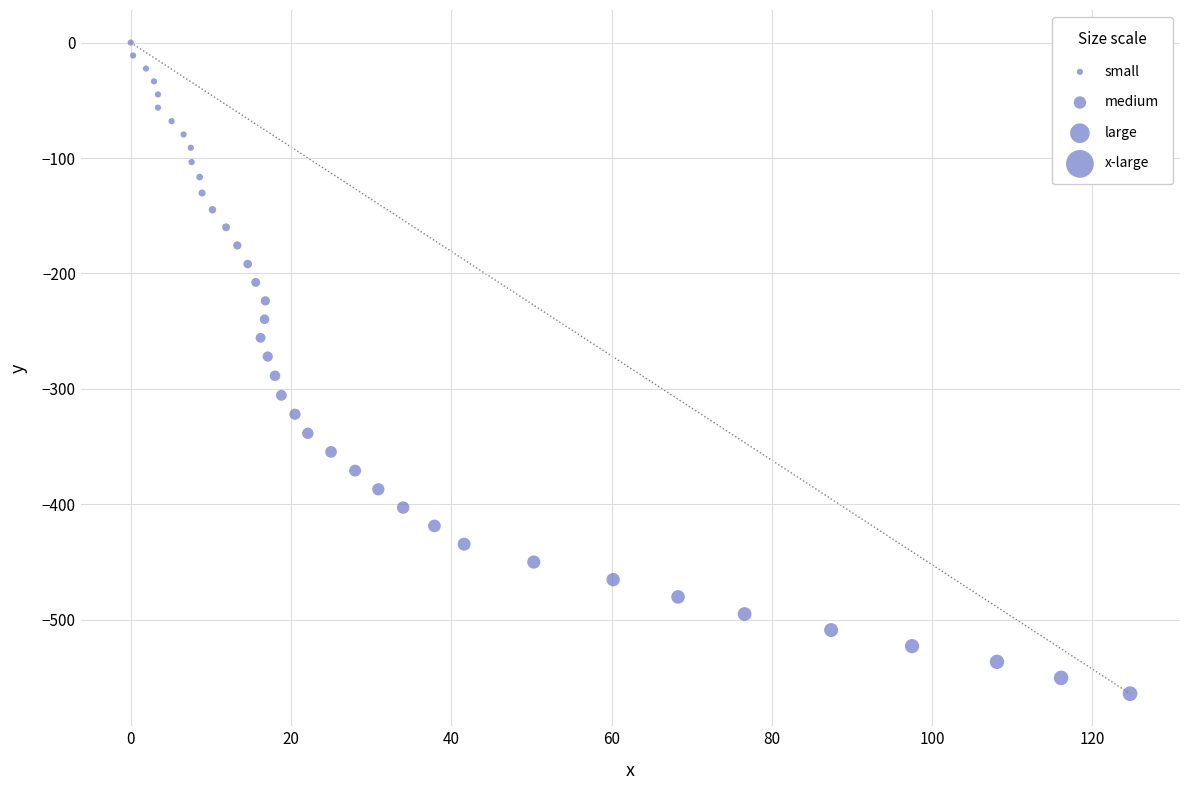

What is the range of Y values (max minus min)?

563.9